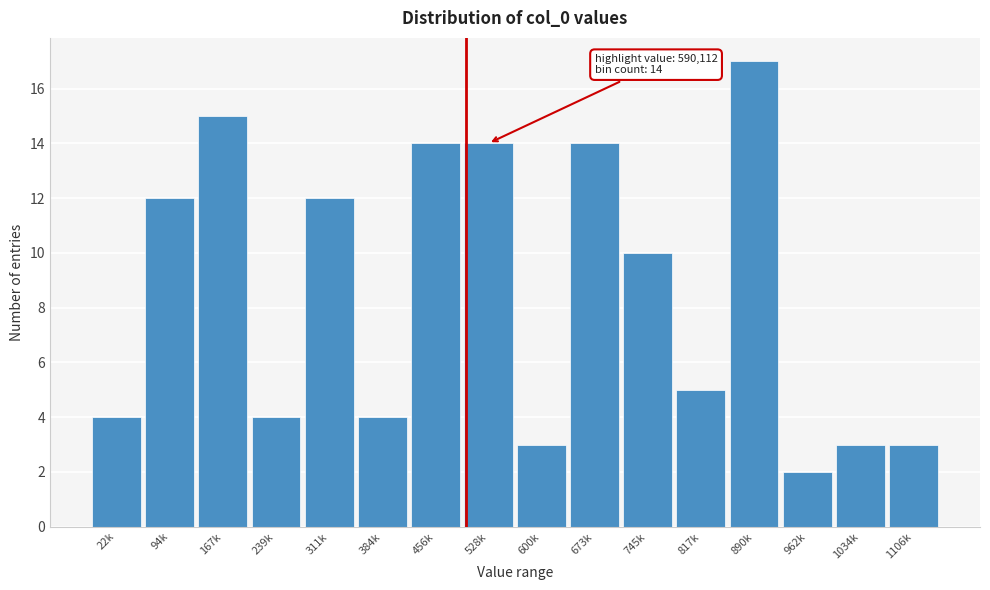

Reading right to left, transcribe all the data shown in this chart.

1106k=3	1034k=3	962k=2	890k=17	817k=5	745k=10	673k=14	600k=3	528k=14	456k=14	384k=4	311k=12	239k=4	167k=15	94k=12	22k=4